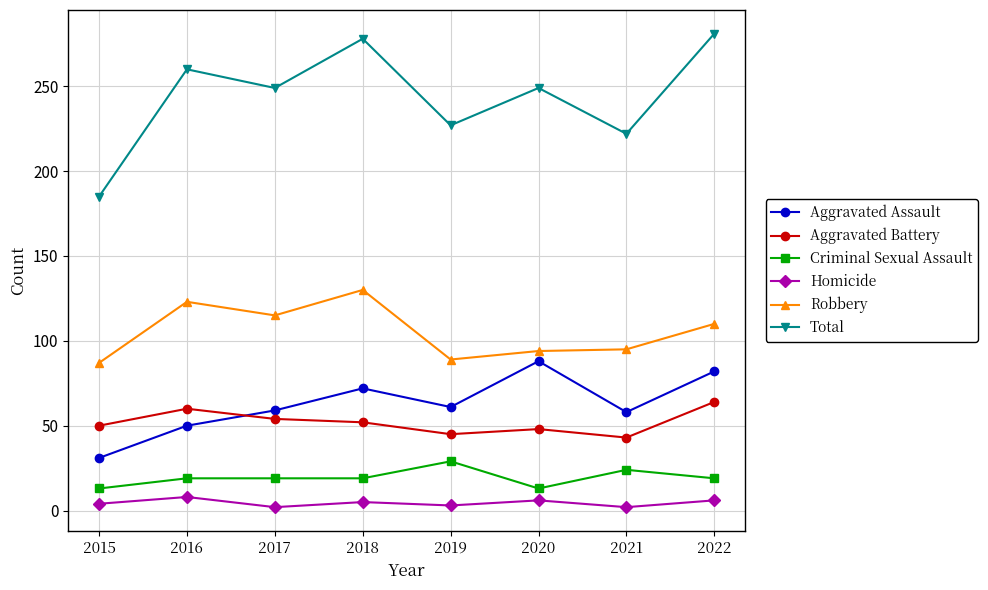

Which series has the largest range (max minus min)?

Total